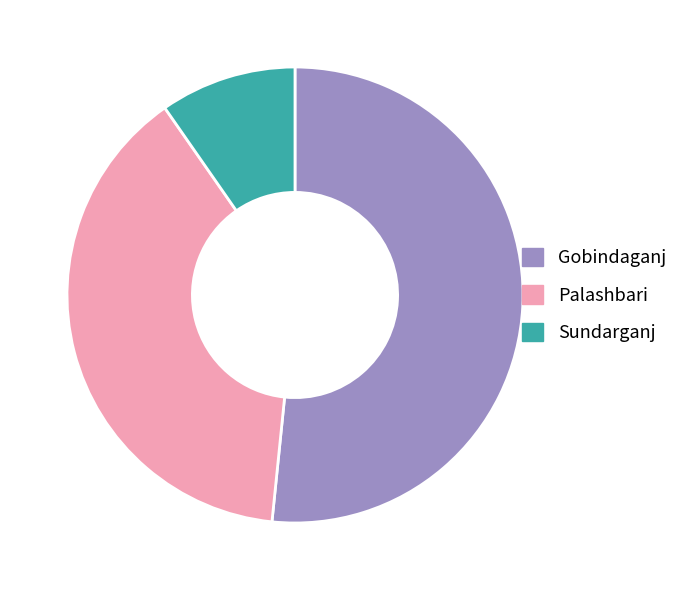

Approximately how many times larger is the value at Palashbari compared to Sundarganj?

4.0